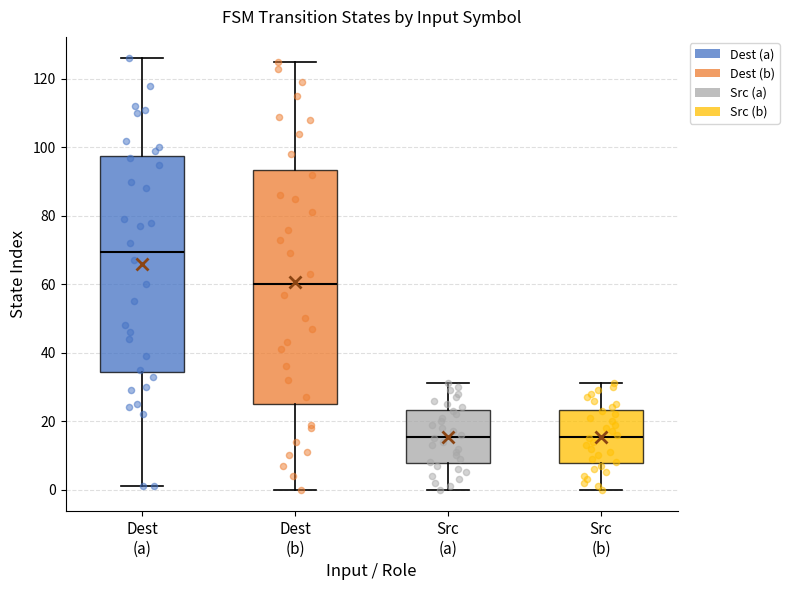

Which box is the tallest, from its lower edge to its upper edge?

Dest (b)